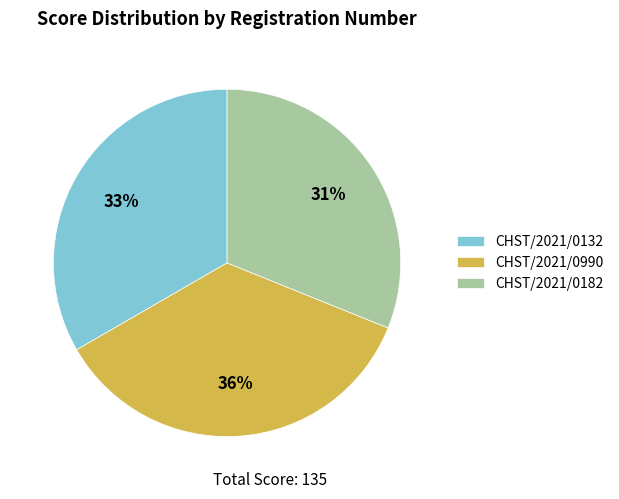

Is it true that CHST/2021/0182 is 42% of the pie?

False